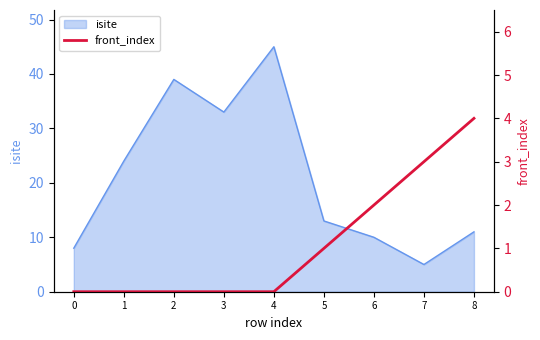

True or false: the data has more than 2 interior local peaks.

False